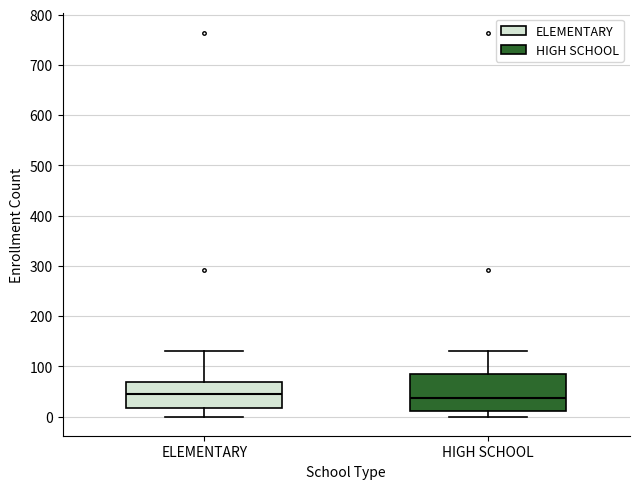

Reading left to right, read every box against the y-axis: the position of its median line, the range the box covers, and the ends of its whiskers. The values are not printed on the chart, so give them approximately, as read against the axis.

ELEMENTARY: median 50, box 20 to 70, whiskers 0 to 130
HIGH SCHOOL: median 40, box 10 to 90, whiskers 0 to 130